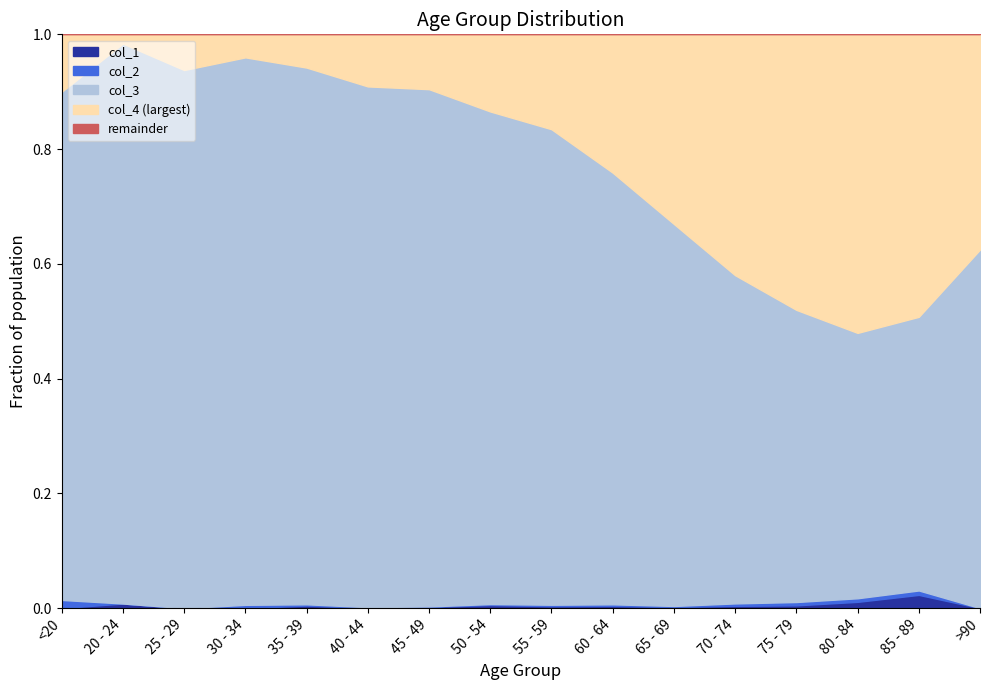

The value of col_1 at 50 - 54 is 0.0. True or false?

True